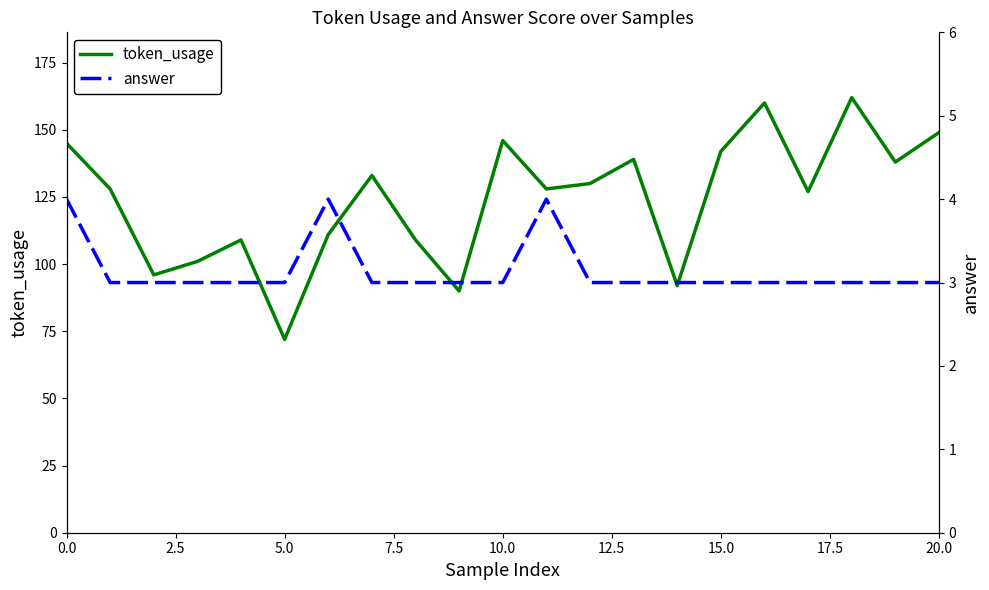

Is it true that token_usage equals 39 at 5.0?

False